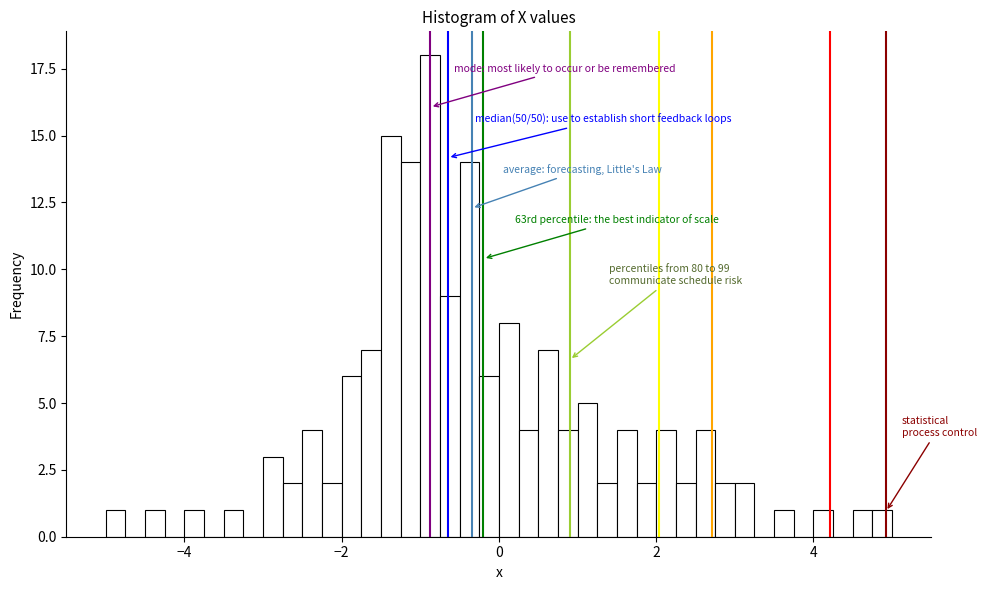

Around what value on the x-axis is the tallest bar? Give the approximate position of its centre, as read against the axis.

-0.8